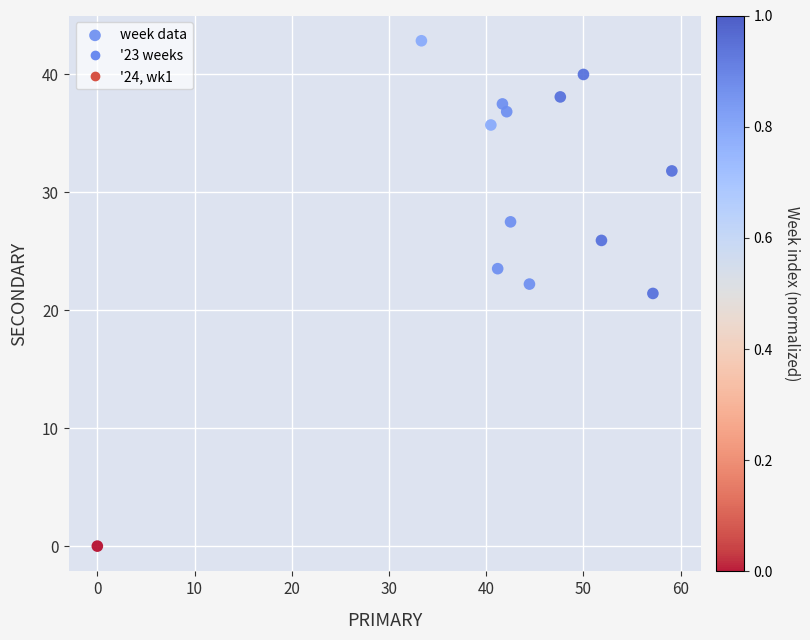

What is the range of X values (max minus min)?

59.1